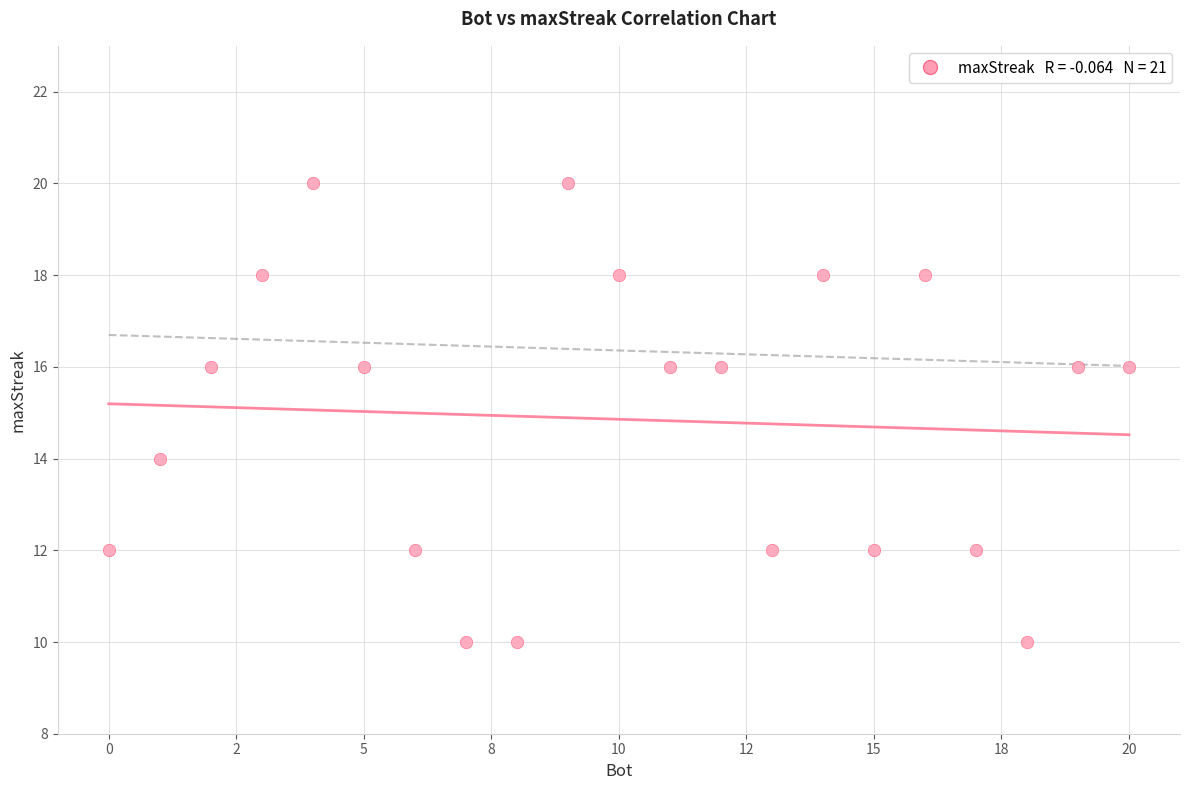

What is the range of X values (max minus min)?

20